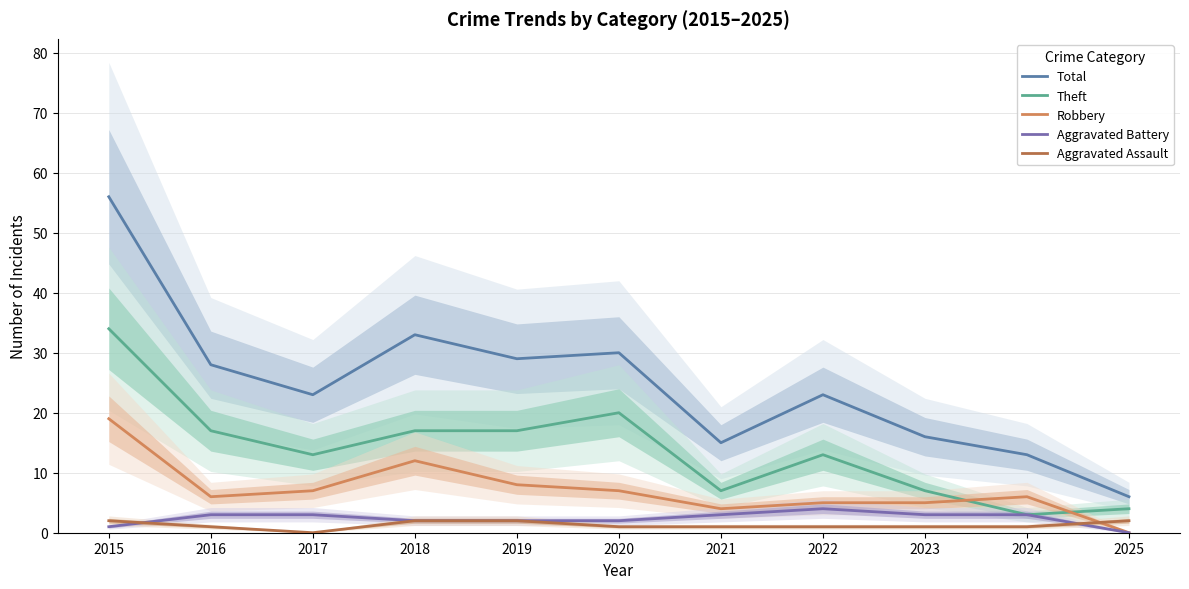

What is the highest value of the Theft series?

34